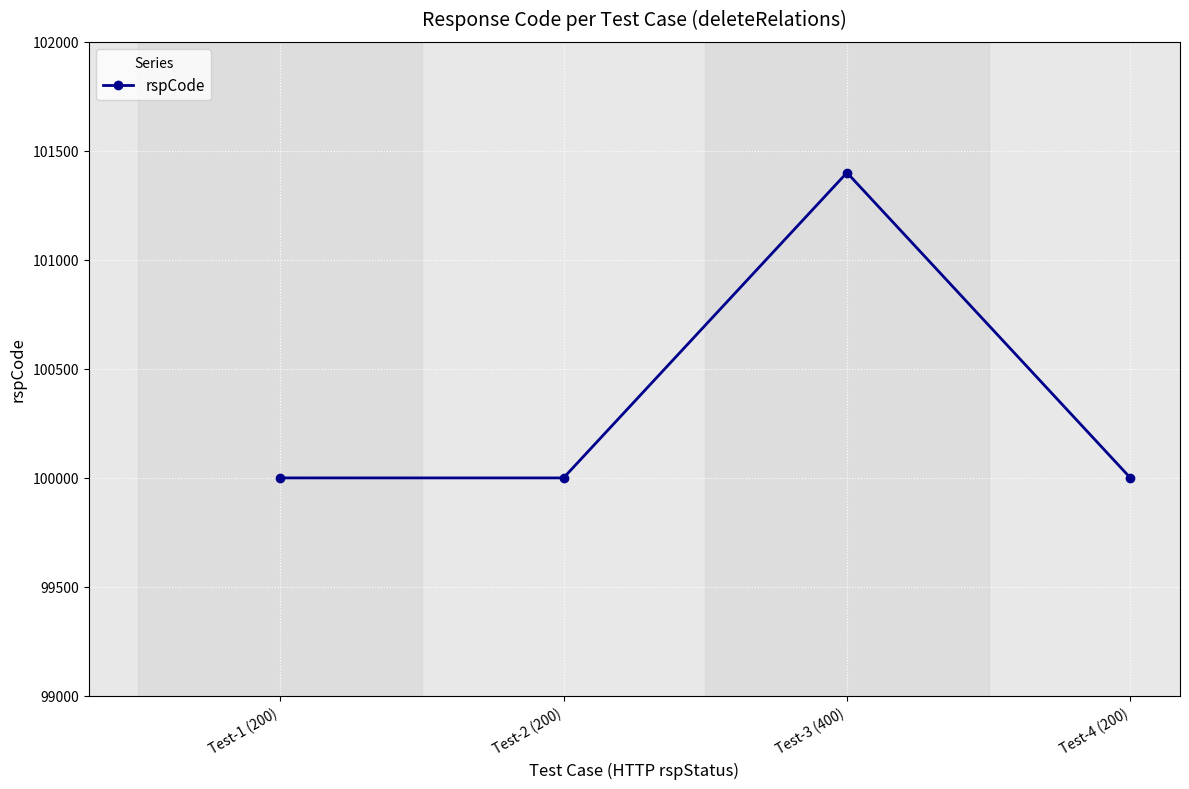

True or false: the data has more than 2 interior local peaks.

False